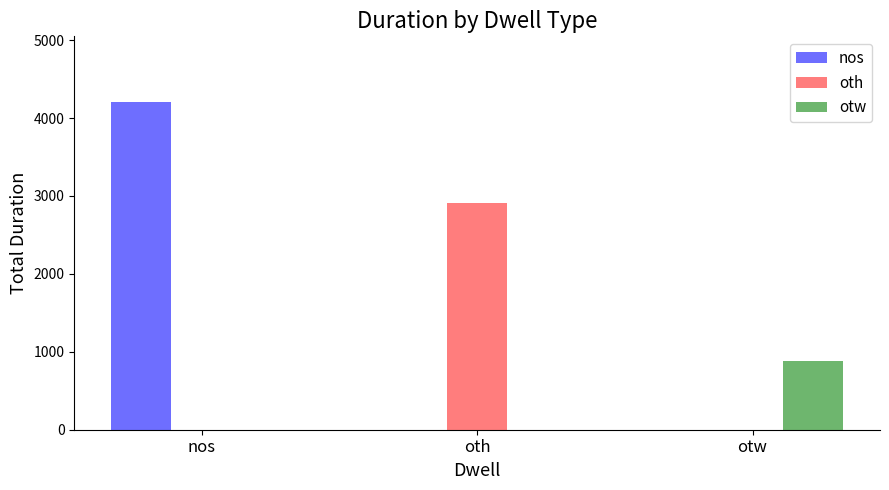

Count the number of categories in the chart.

3